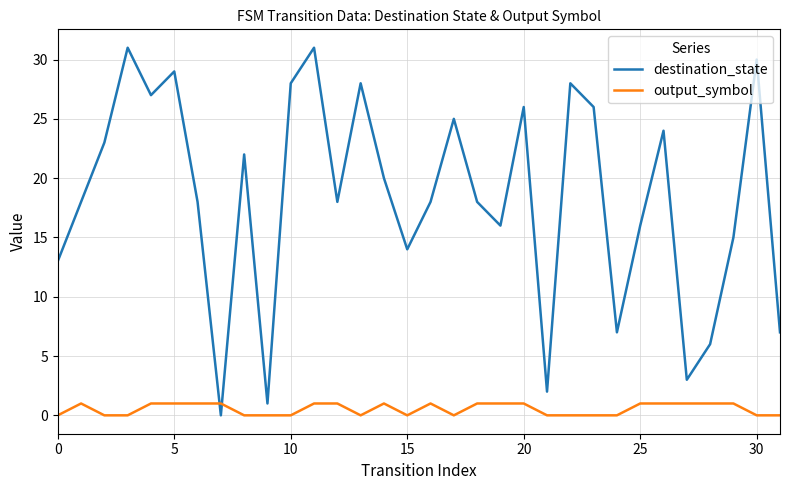

How many distinct data groups are displayed?

2